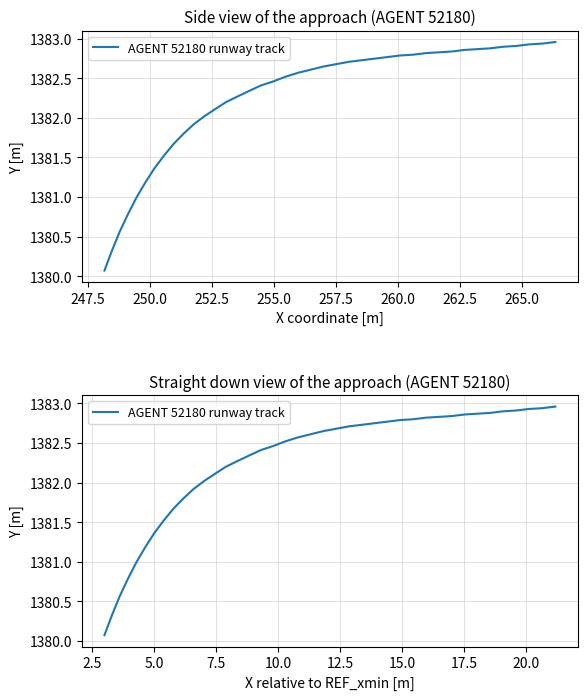

True or false: the data has more than 1 interior local peaks.

False